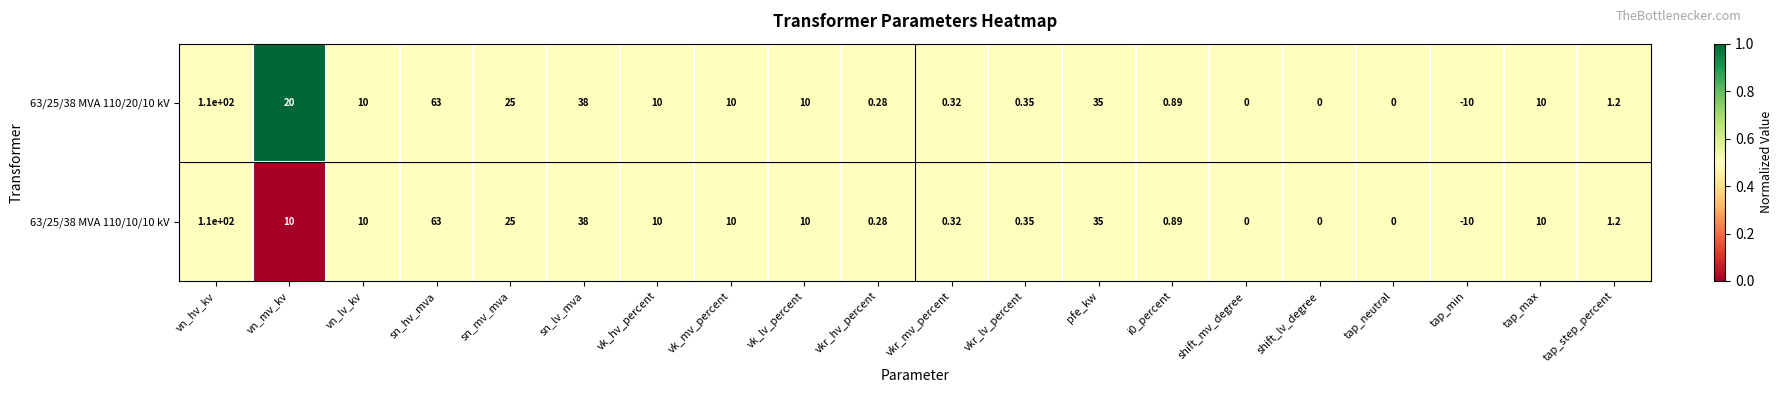

Is the value of 63/25/38 MVA 110/10/10 kV at vk_lv_percent greater than the value of 63/25/38 MVA 110/20/10 kV at sn_hv_mva?

No